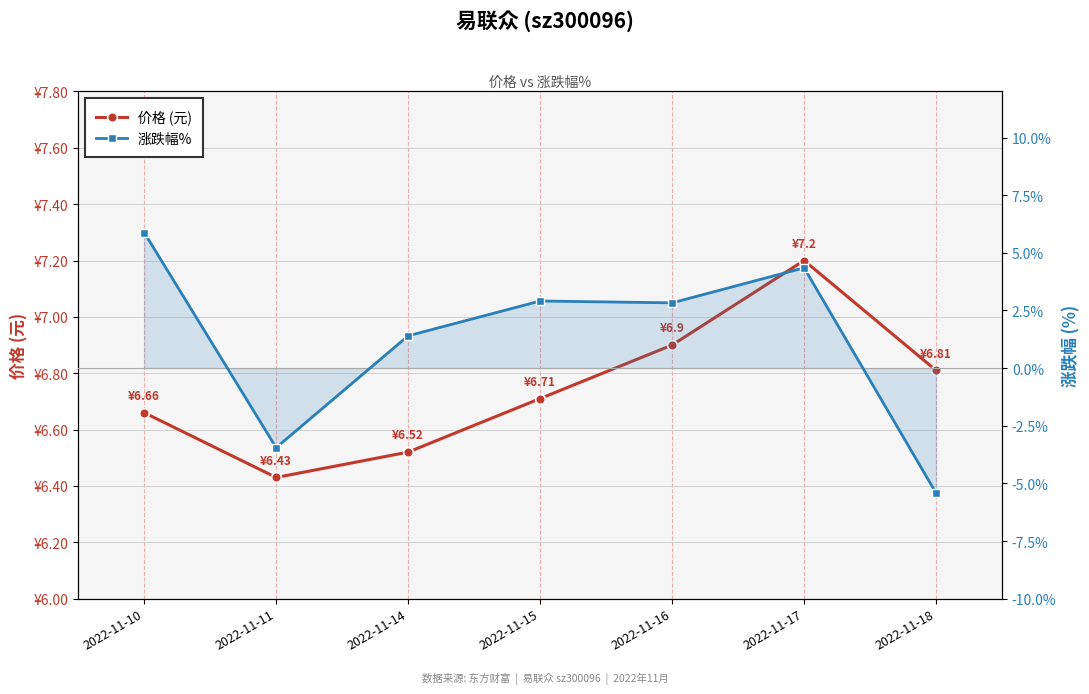

True or false: 价格 (元) has a value of 3.3 at 2022-11-17.

False